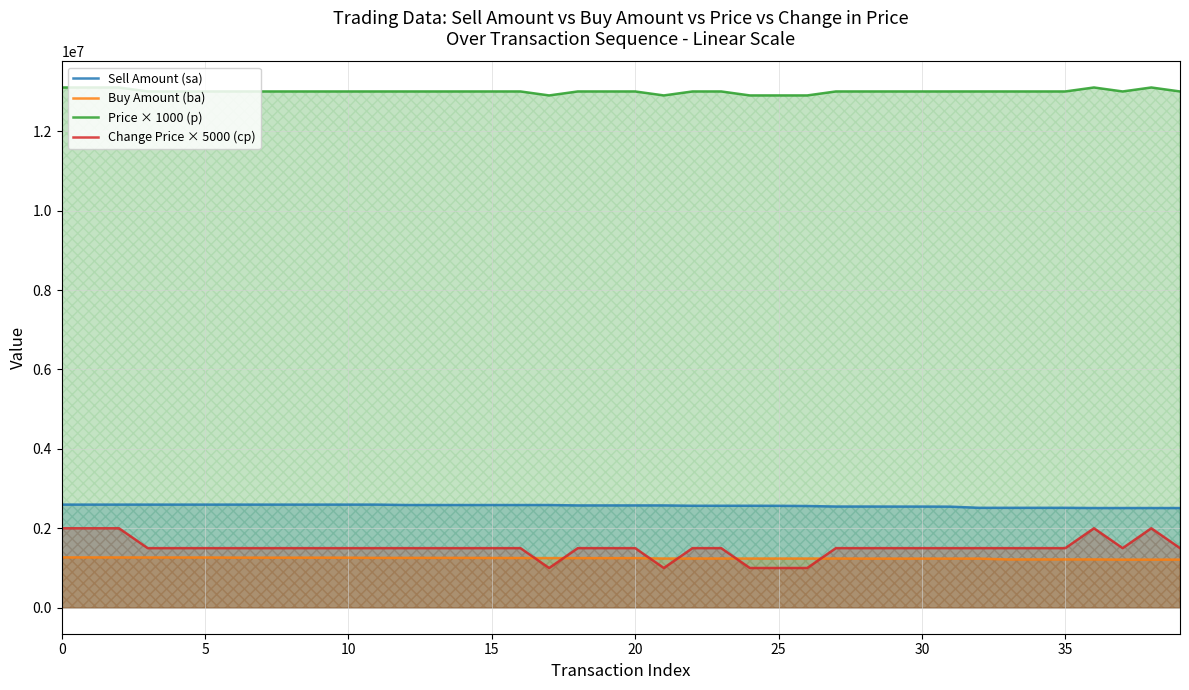

Which series changed the most between 33 and 37?

Sell Amount (sa)